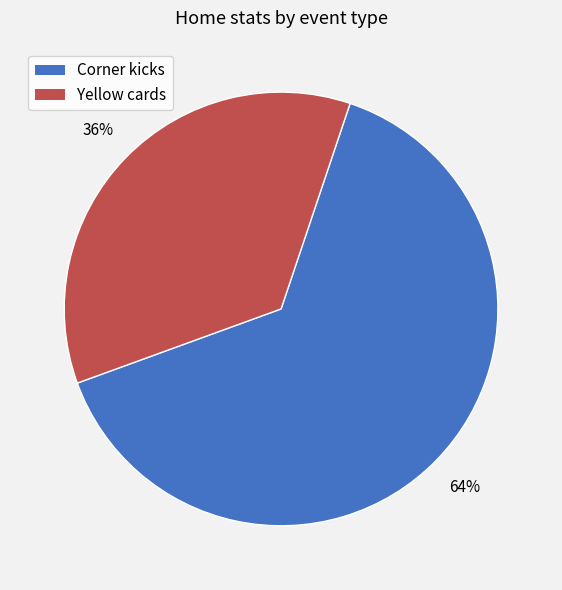

What is the majority slice?

Corner kicks